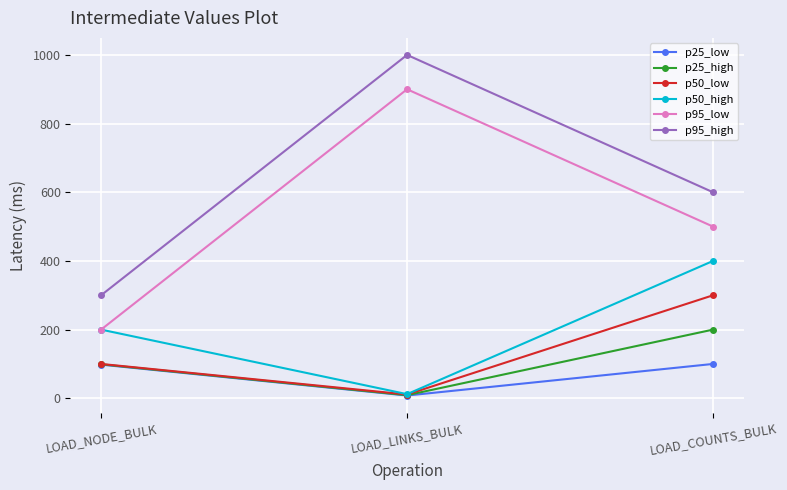

What is the difference between the maximum and second lowest values in the p50_low series?

200